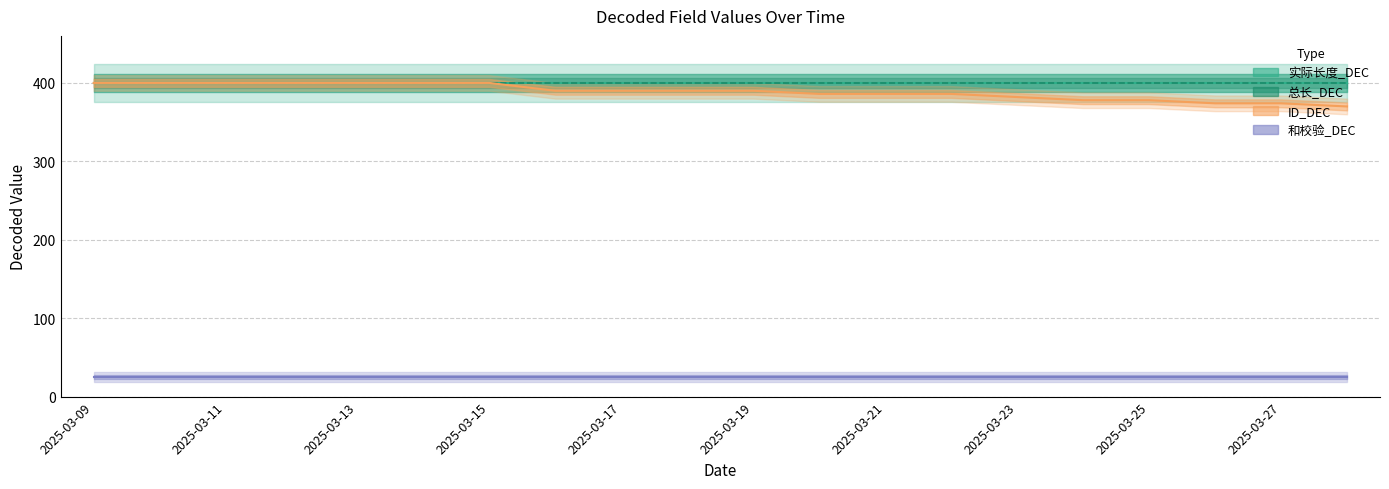

True or false: 总长_DEC and ID_DEC cross at least once.

False